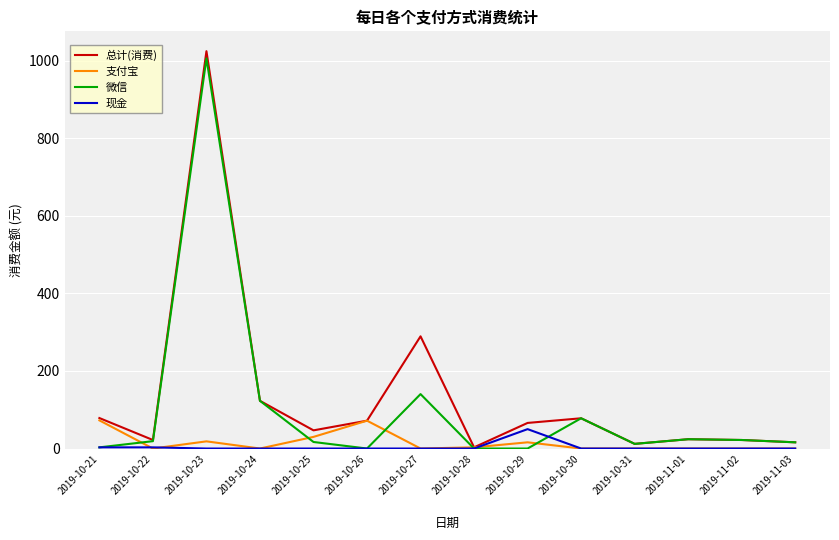

The 支付宝 series shows 30.0 at 2019-10-25. True or false?

True